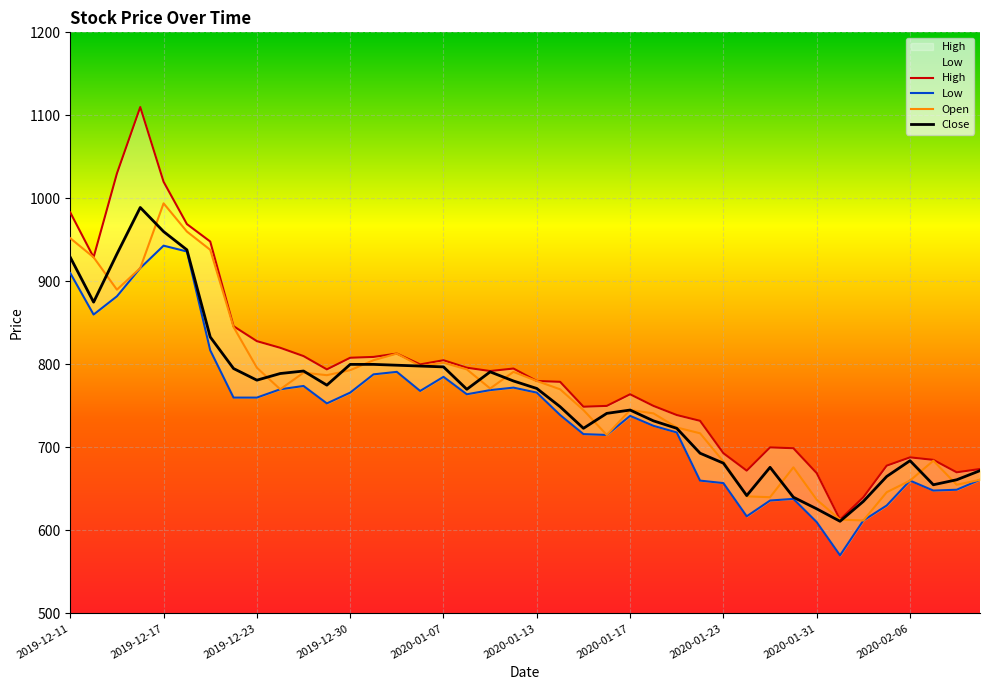

The value of Open at 2020-01-17 is 1213. True or false?

False